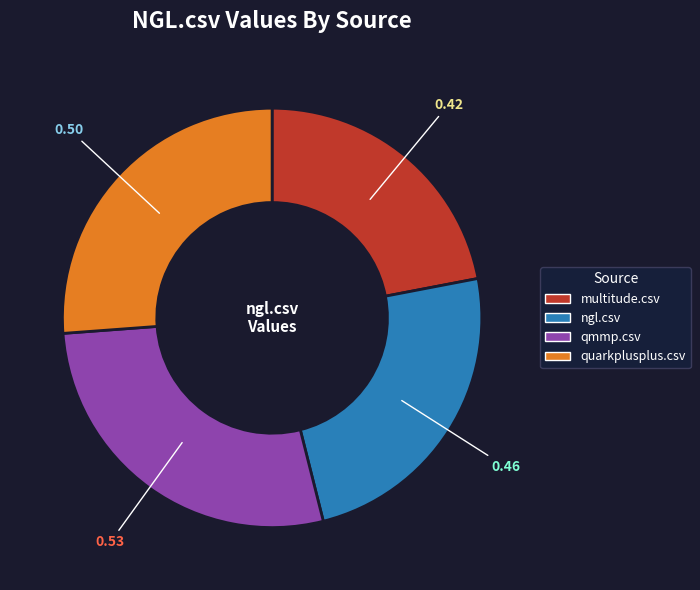

Between quarkplusplus.csv and multitude.csv, which is larger?

quarkplusplus.csv